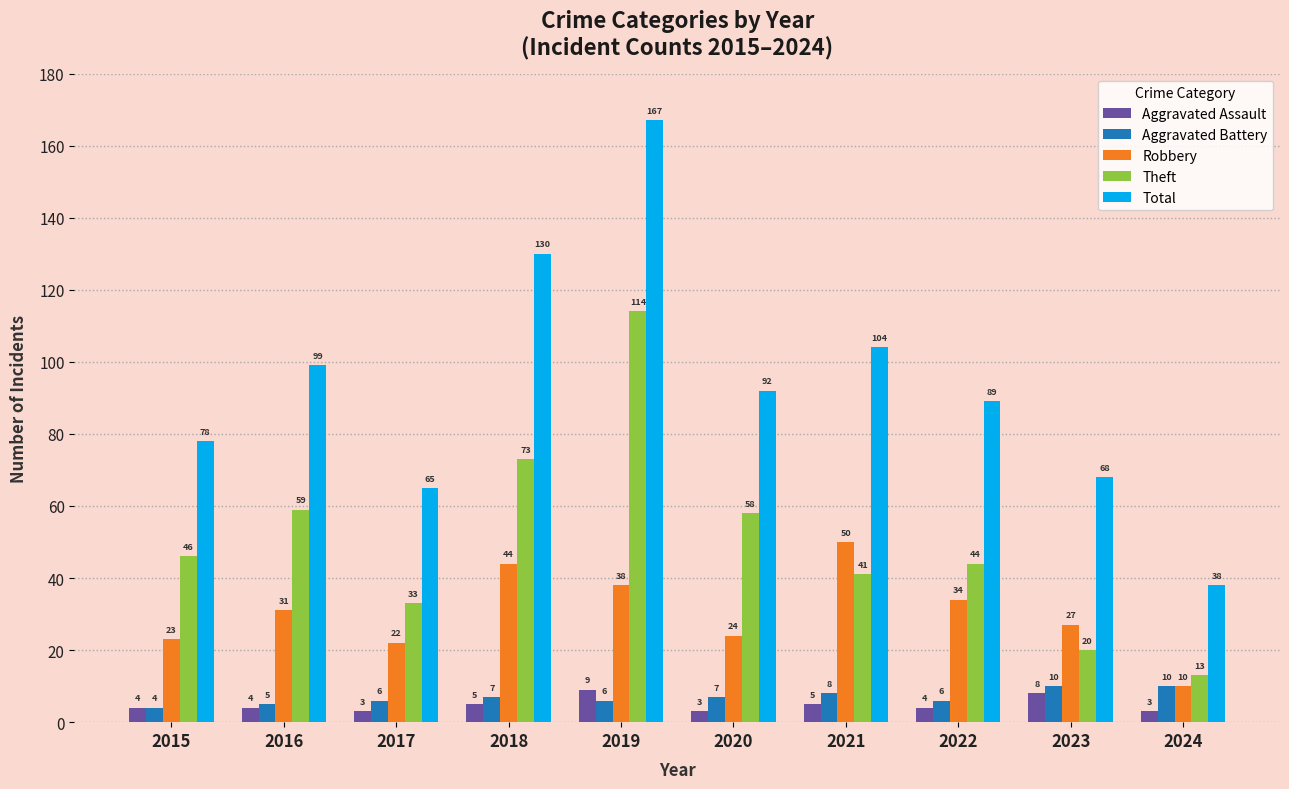

Which series has the largest total across all categories?

Total